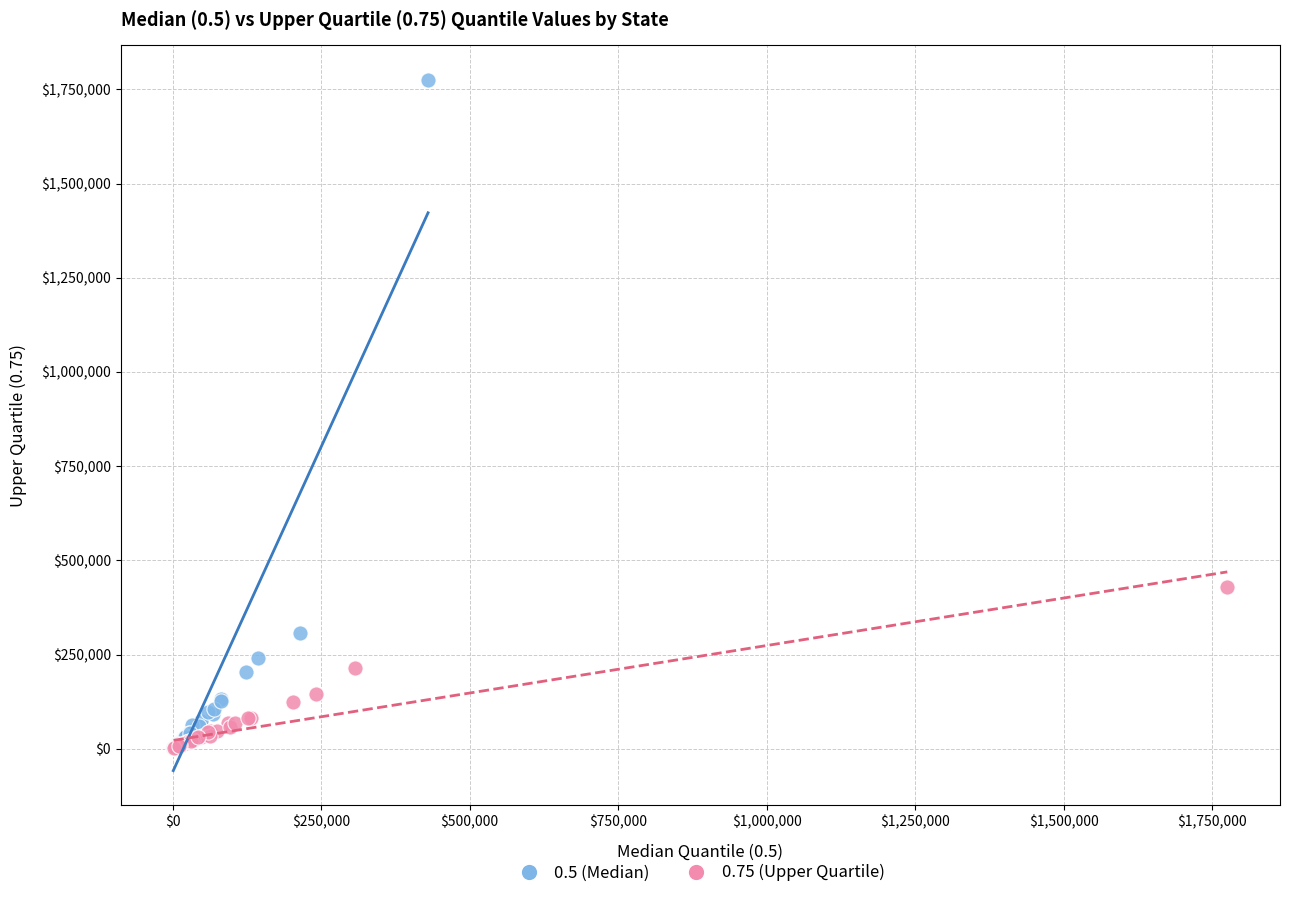

Which series contains the highest Y value?

0.5 (Median)